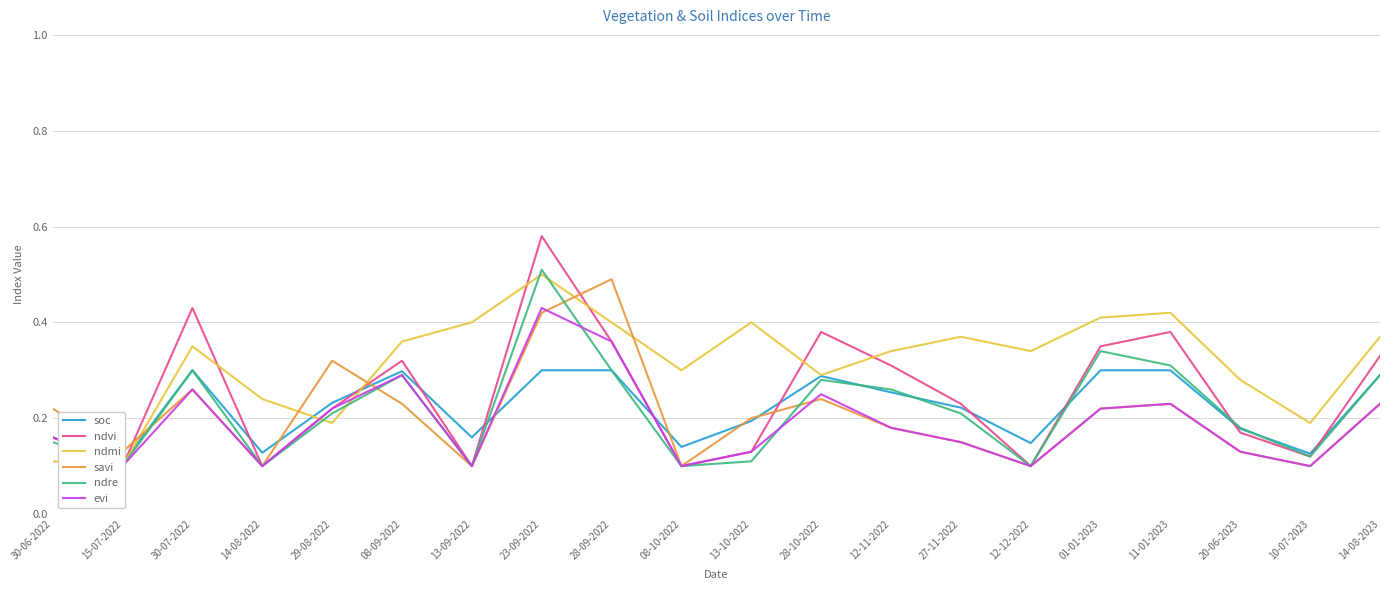

At which category does the chart reach its minimum across all series?

15-07-2022